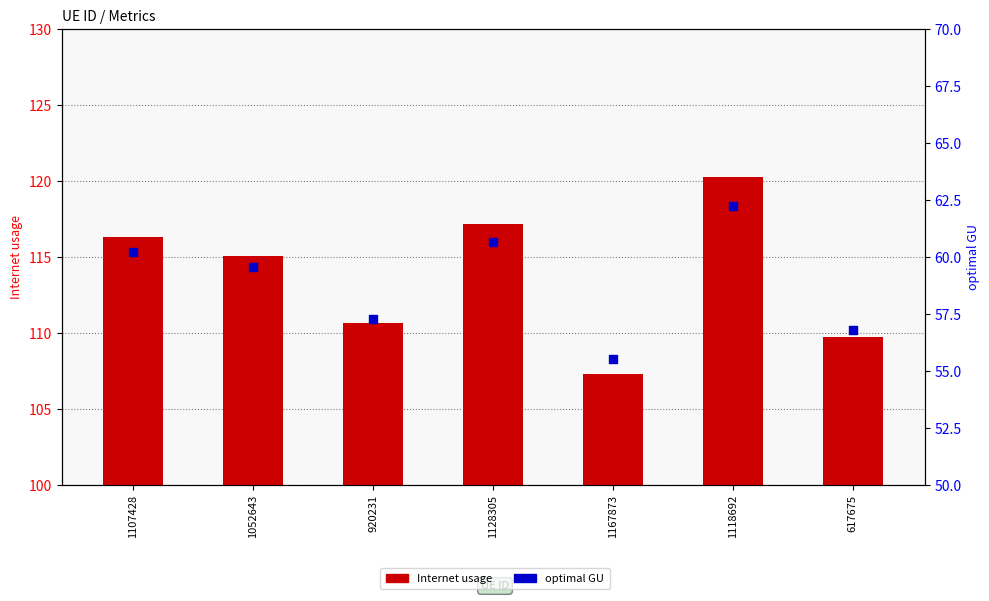

What is the total value across all series at 617675?

166.6